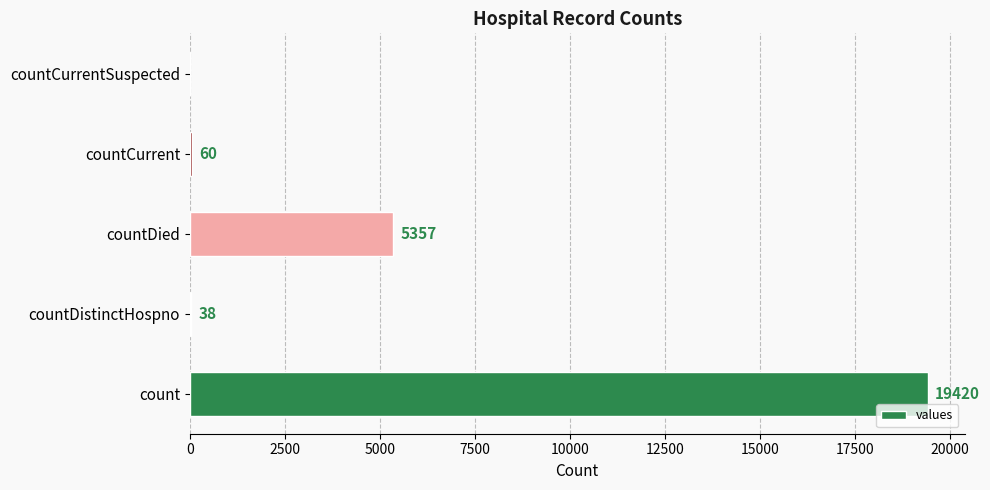

What is the sum of the values at countCurrent and countDied?

5417